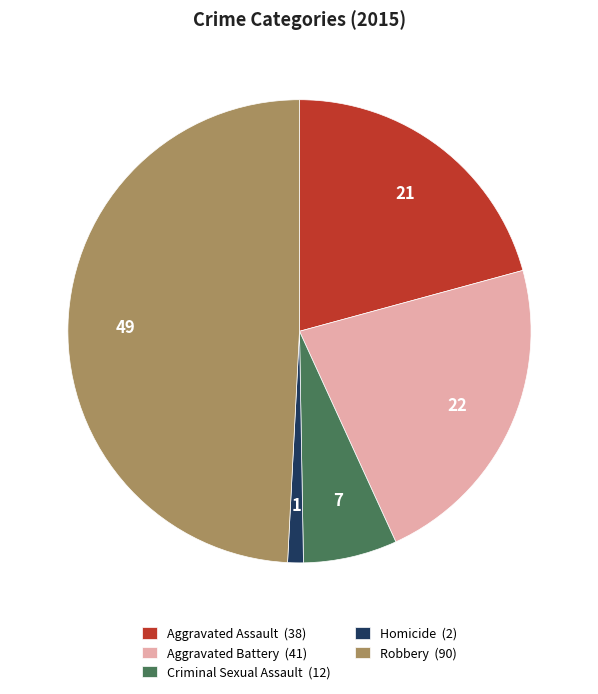

How many segments does this pie chart have?

5